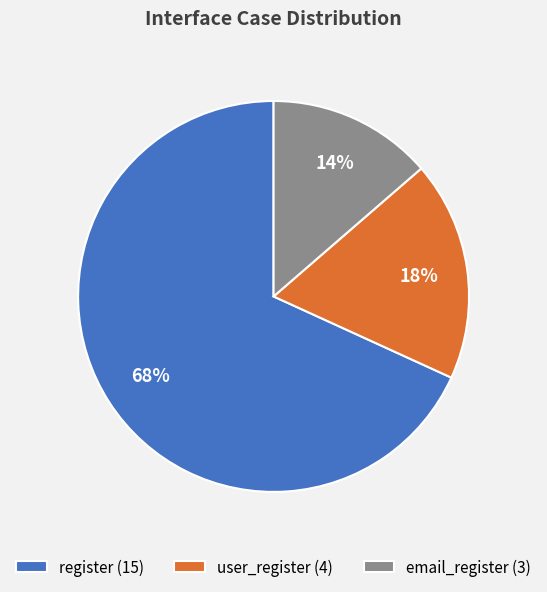

To the nearest percent, what percentage of the pie is register?

68%